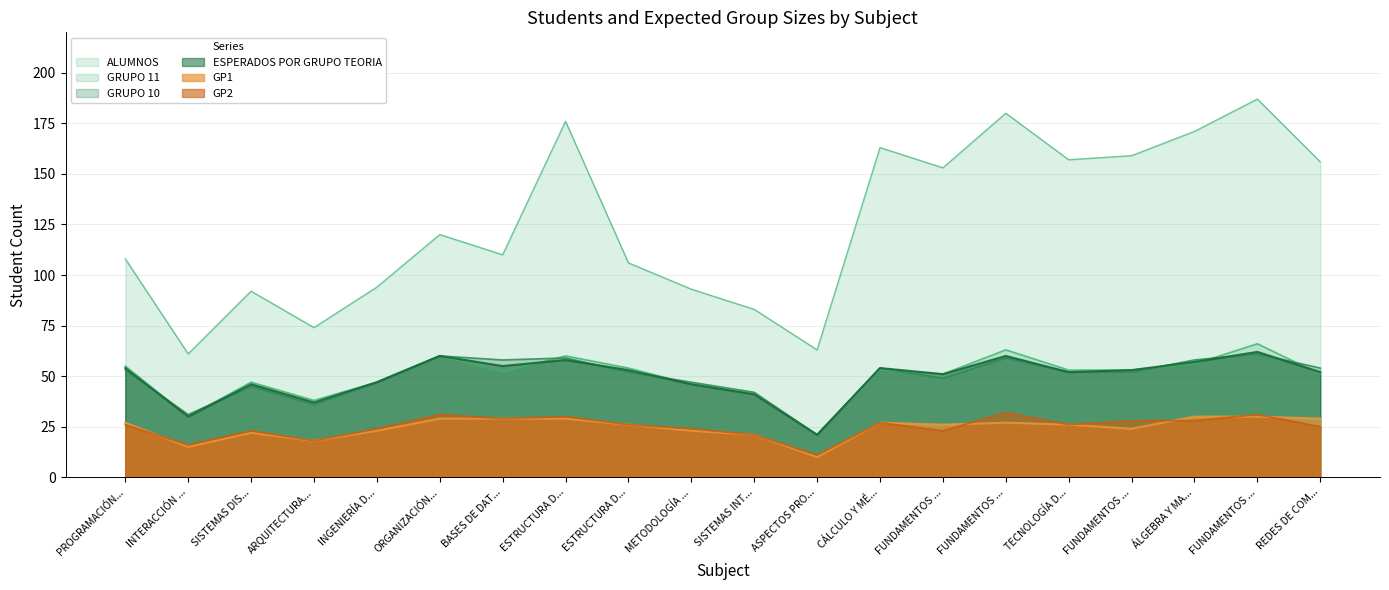

What value does the GP2 series have at FUNDAMENTOS ...?

32